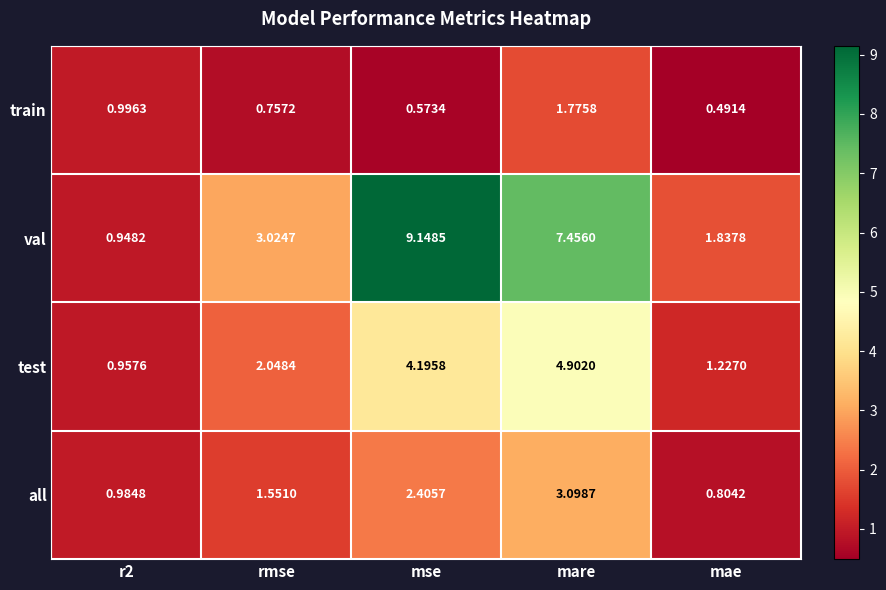

At which label does train reach its minimum?

mae